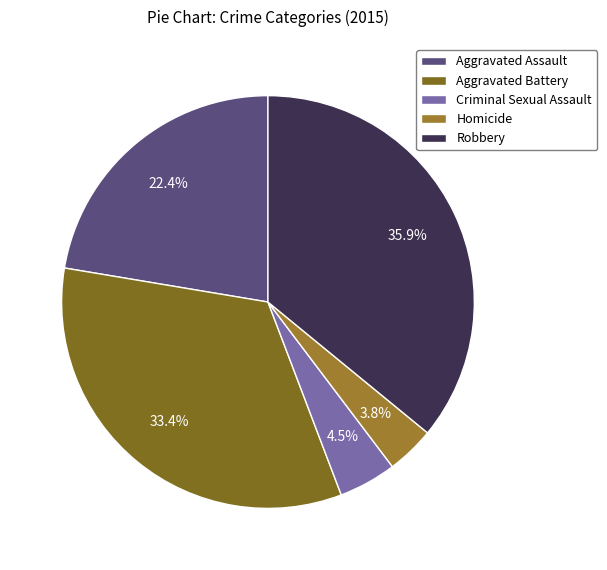

To the nearest percent, what is the average slice percentage?

20%